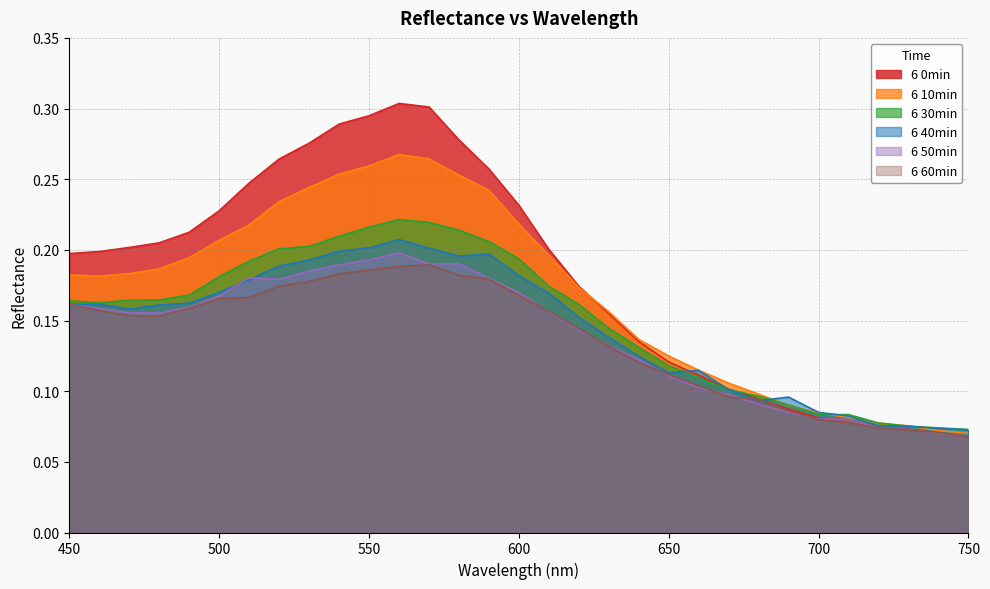

Count the number of data series in this chart.

6